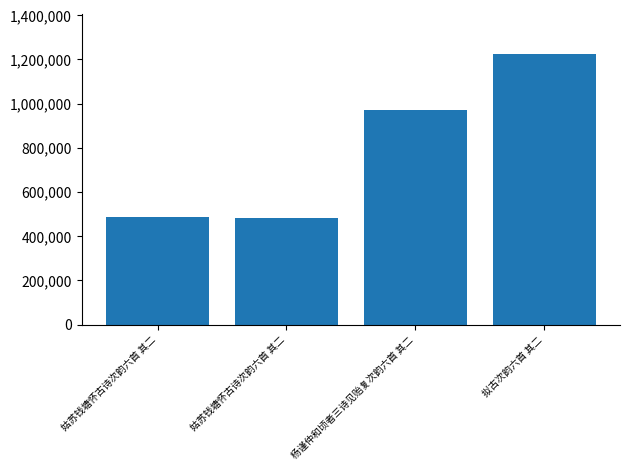

How many bars are there in total?

4